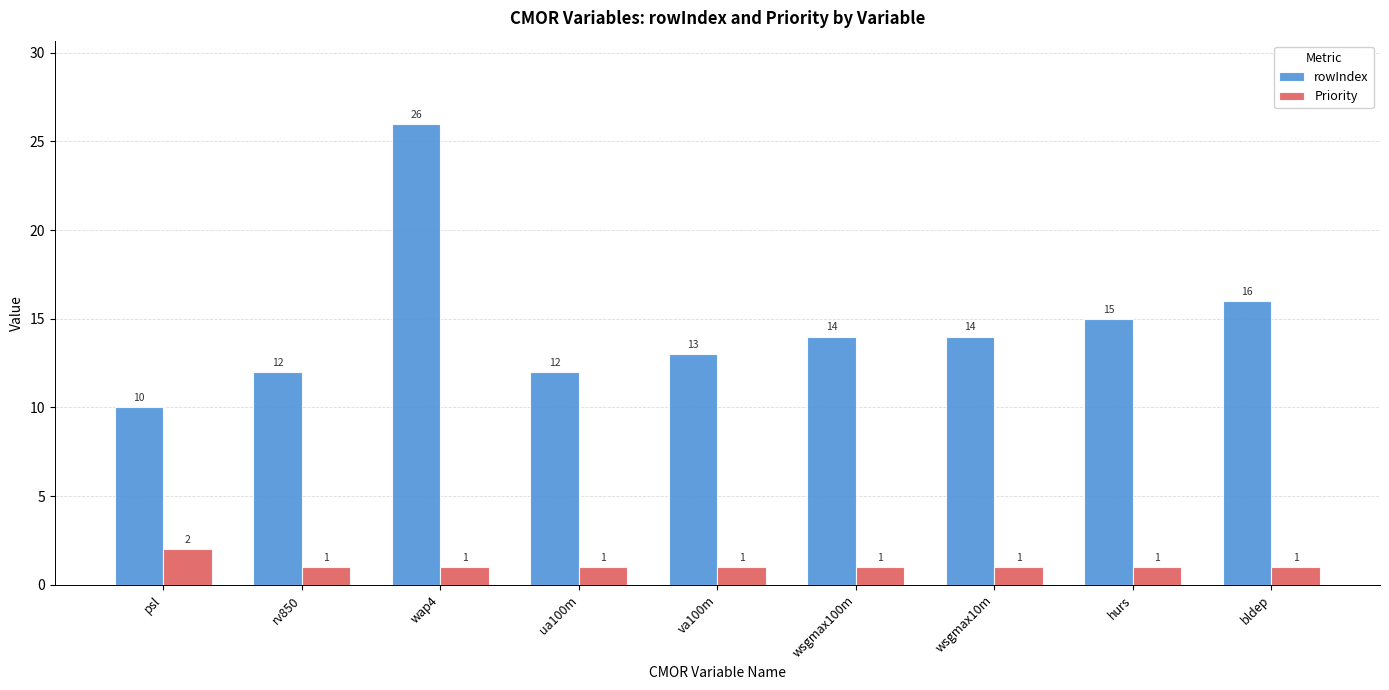

How many data points does each series have?

9